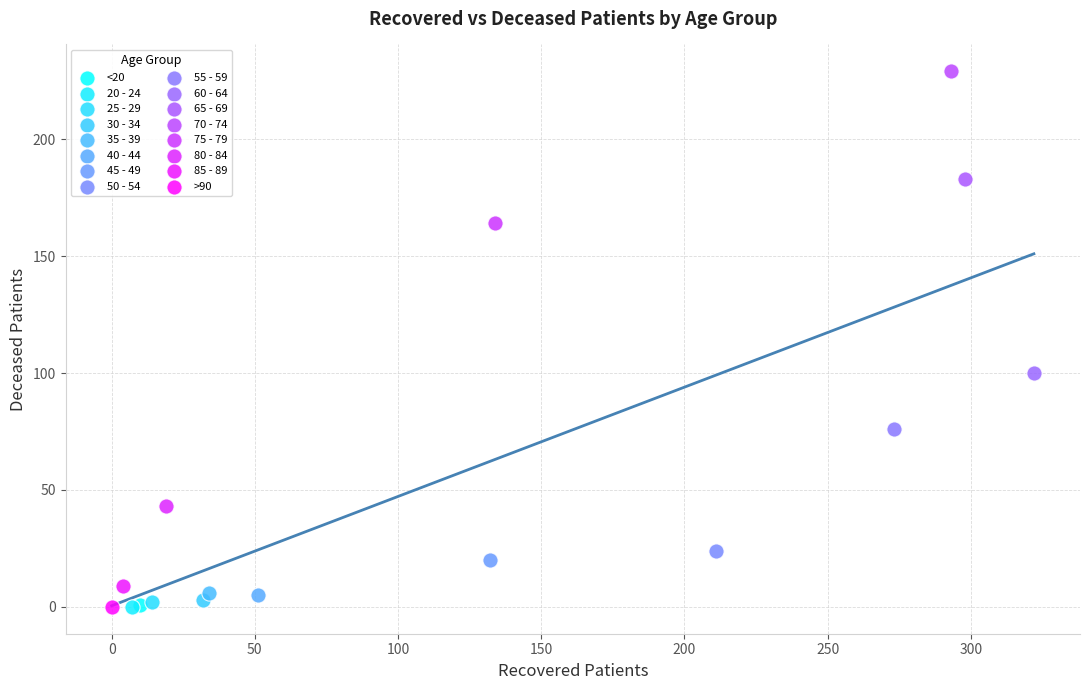

What are all the series names shown in the legend?

<20, 20 - 24, 25 - 29, 30 - 34, 35 - 39, 40 - 44, 45 - 49, 50 - 54, 55 - 59, 60 - 64, 65 - 69, 70 - 74, 75 - 79, 80 - 84, 85 - 89, >90